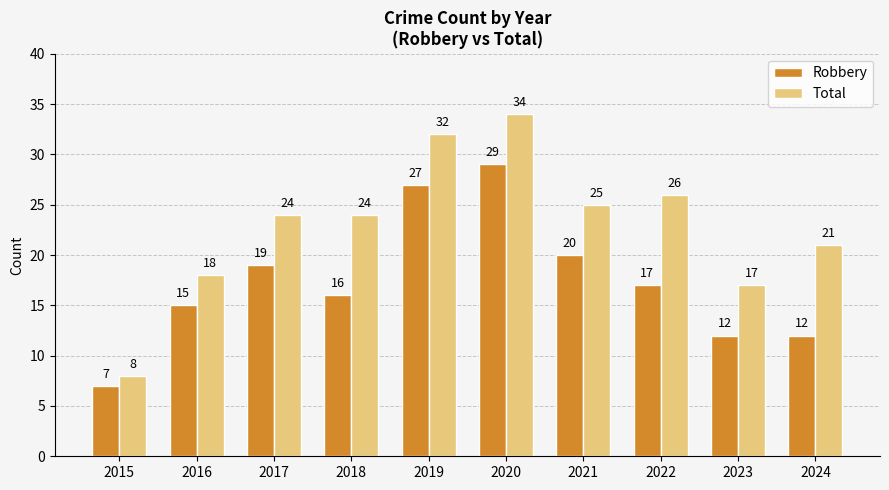

At which label does Total reach its minimum?

2015